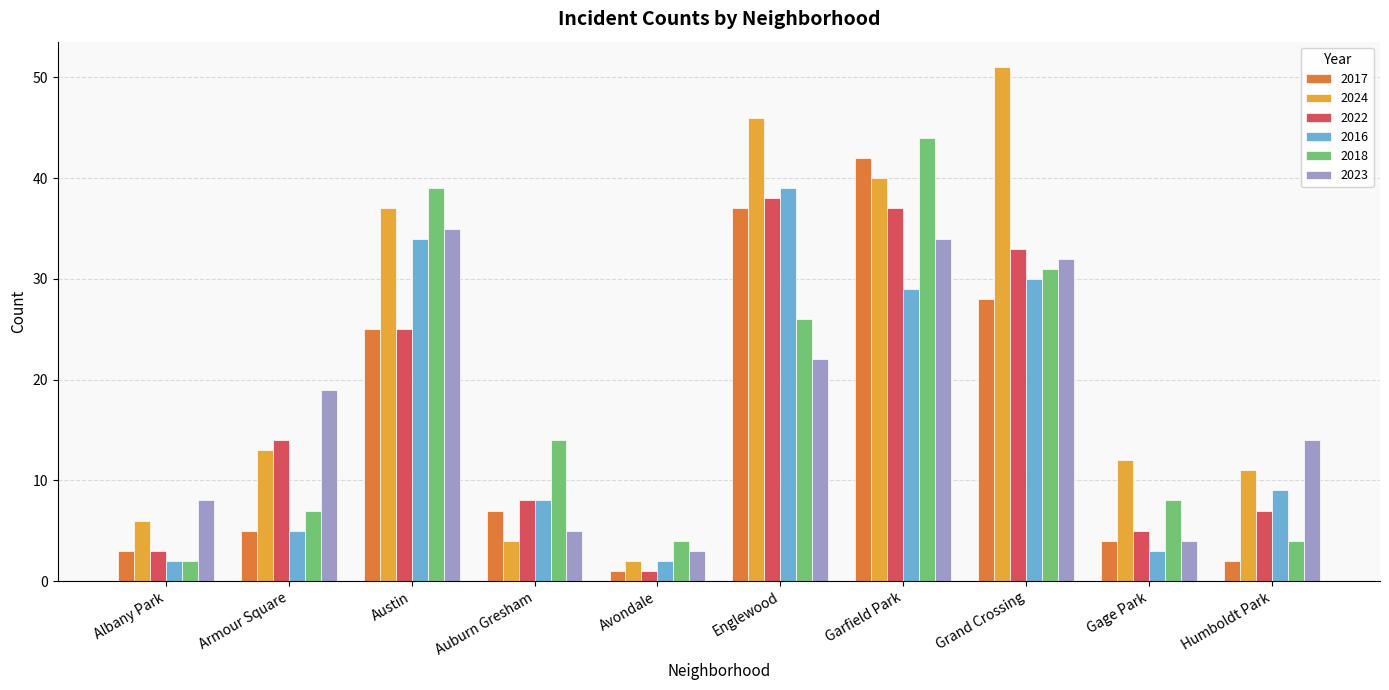

Reading left to right, transcribe all the data shown in this chart.

2017: Albany Park=3	Armour Square=5	Austin=25	Auburn Gresham=7	Avondale=1	Englewood=37	Garfield Park=42	Grand Crossing=28	Gage Park=4	Humboldt Park=2
2024: Albany Park=6	Armour Square=13	Austin=37	Auburn Gresham=4	Avondale=2	Englewood=46	Garfield Park=40	Grand Crossing=51	Gage Park=12	Humboldt Park=11
2022: Albany Park=3	Armour Square=14	Austin=25	Auburn Gresham=8	Avondale=1	Englewood=38	Garfield Park=37	Grand Crossing=33	Gage Park=5	Humboldt Park=7
2016: Albany Park=2	Armour Square=5	Austin=34	Auburn Gresham=8	Avondale=2	Englewood=39	Garfield Park=29	Grand Crossing=30	Gage Park=3	Humboldt Park=9
2018: Albany Park=2	Armour Square=7	Austin=39	Auburn Gresham=14	Avondale=4	Englewood=26	Garfield Park=44	Grand Crossing=31	Gage Park=8	Humboldt Park=4
2023: Albany Park=8	Armour Square=19	Austin=35	Auburn Gresham=5	Avondale=3	Englewood=22	Garfield Park=34	Grand Crossing=32	Gage Park=4	Humboldt Park=14